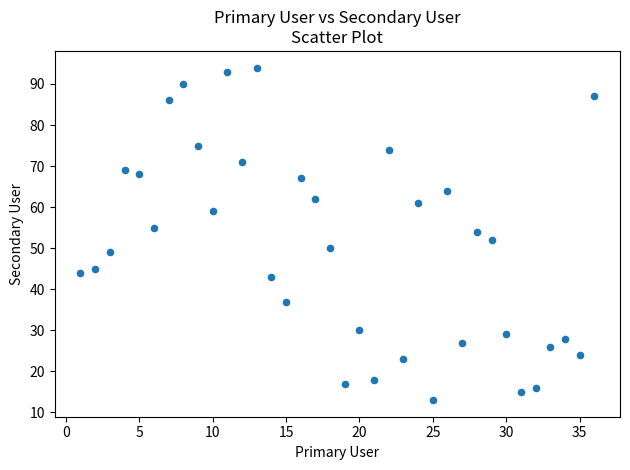

What is the range of Y values (max minus min)?

81